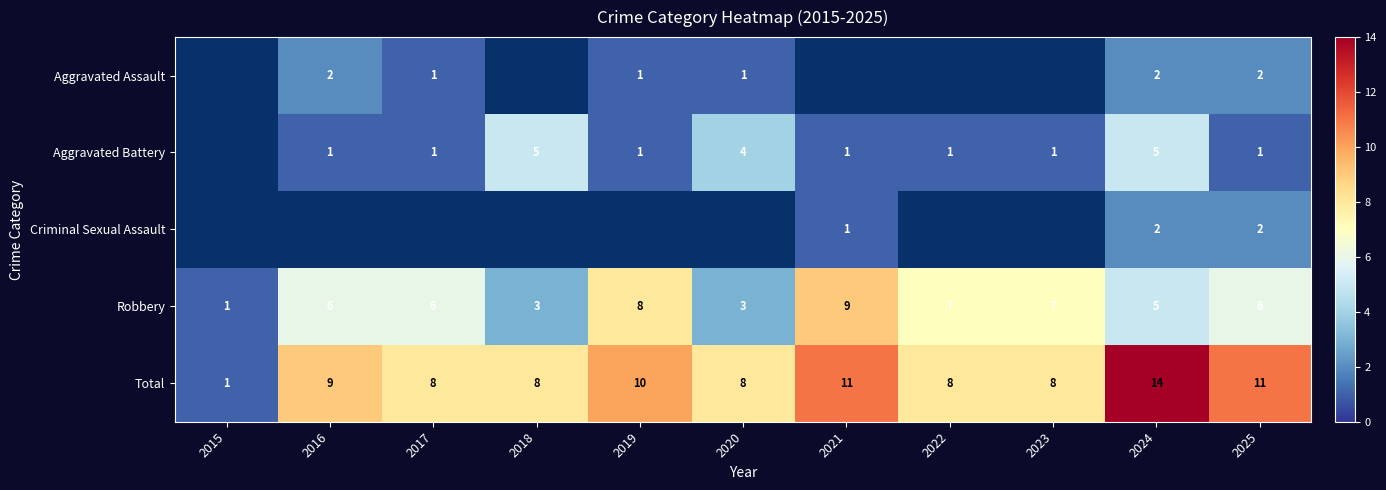

At which category is the sum across all series the highest?

2024